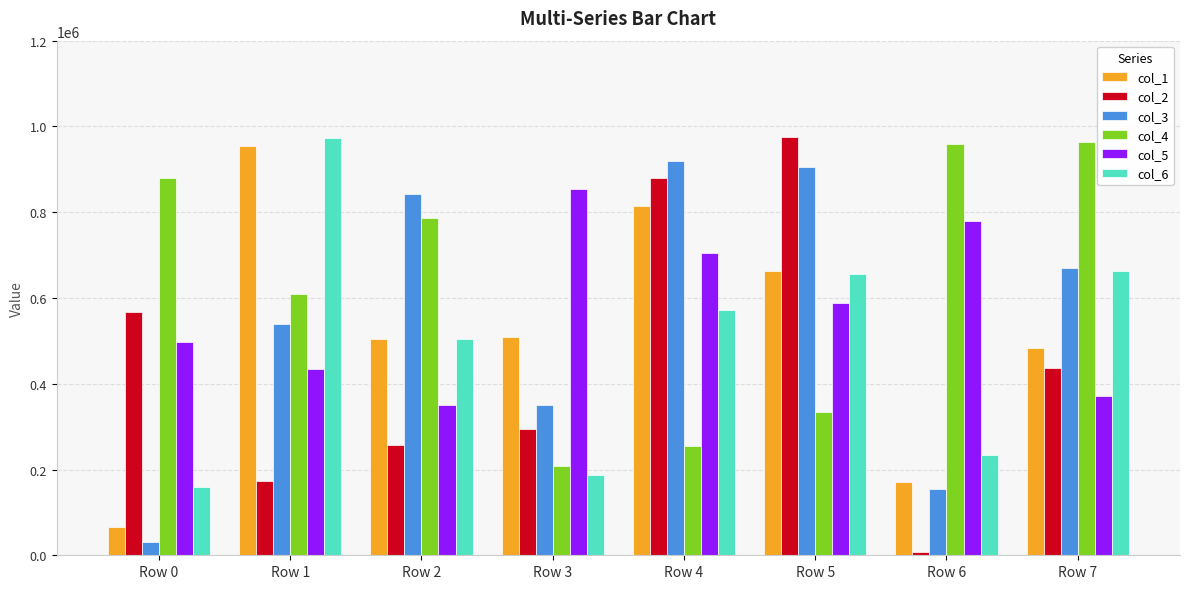

What is the value of the col_5 bar at the 8th from the left?

372257